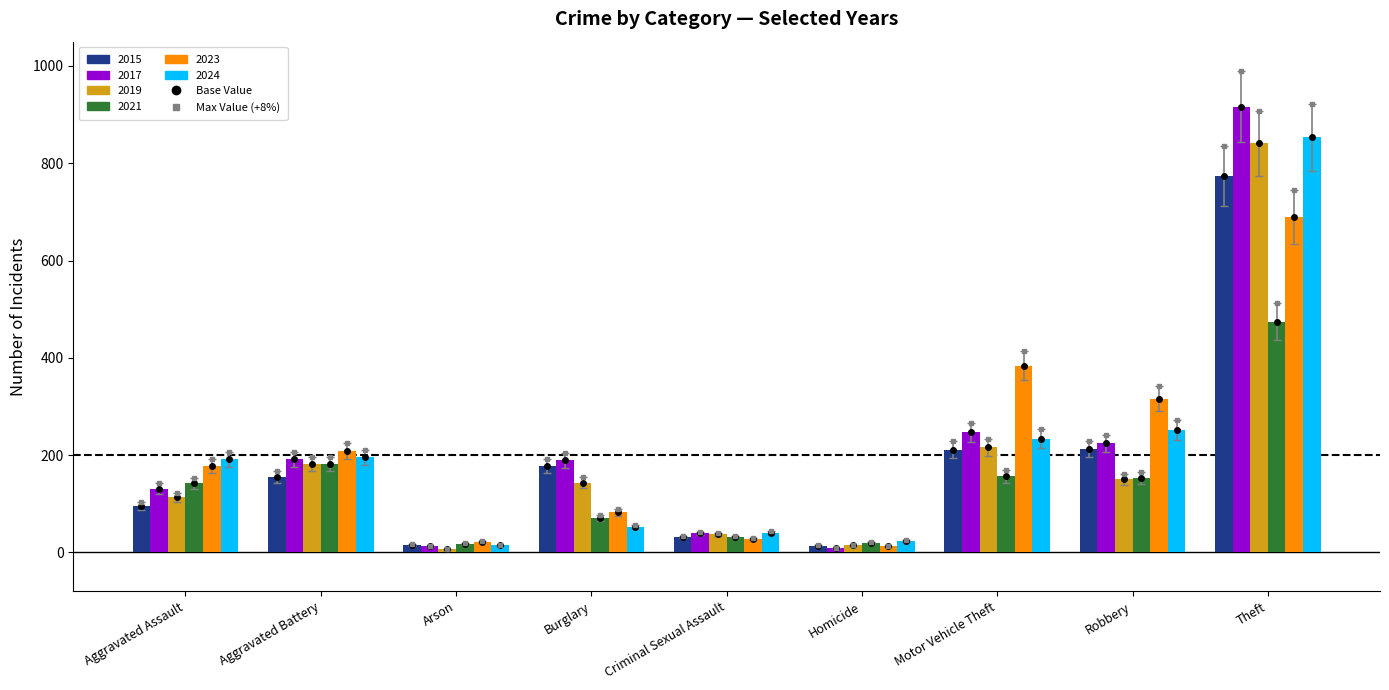

How many data points does each series have?

9